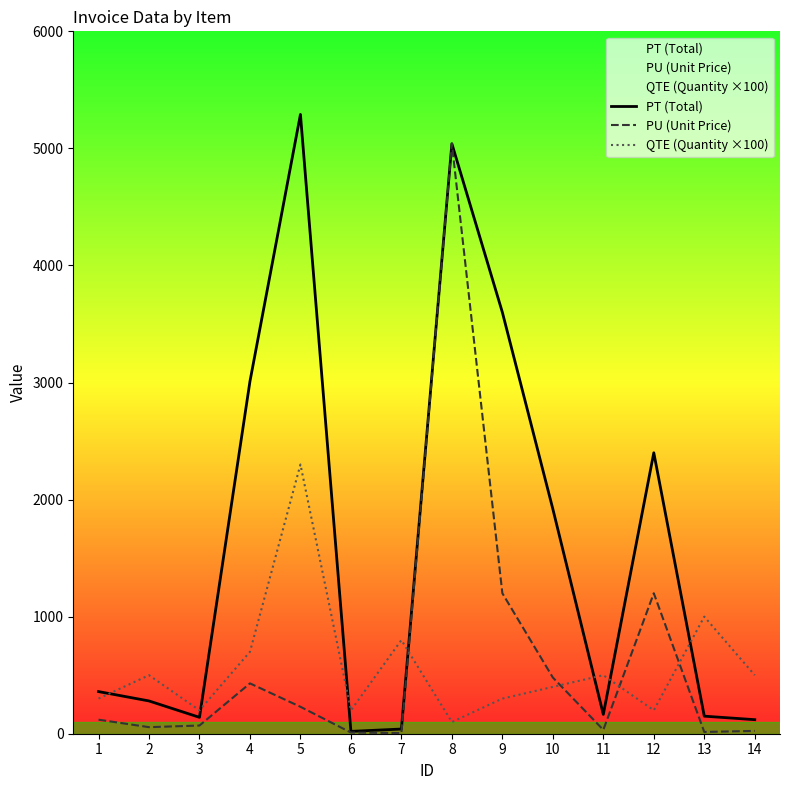

Which series ends up on top after the final intersection of QTE (Quantity ×100) and PT (Total)?

QTE (Quantity ×100)